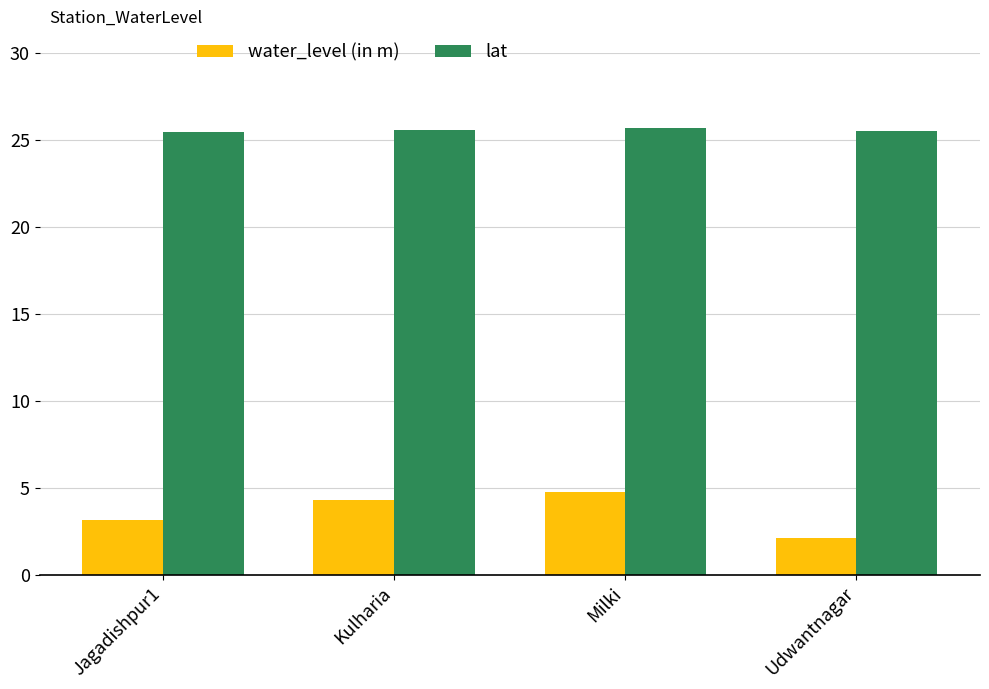

The lat series shows 18.0 at Milki. True or false?

False